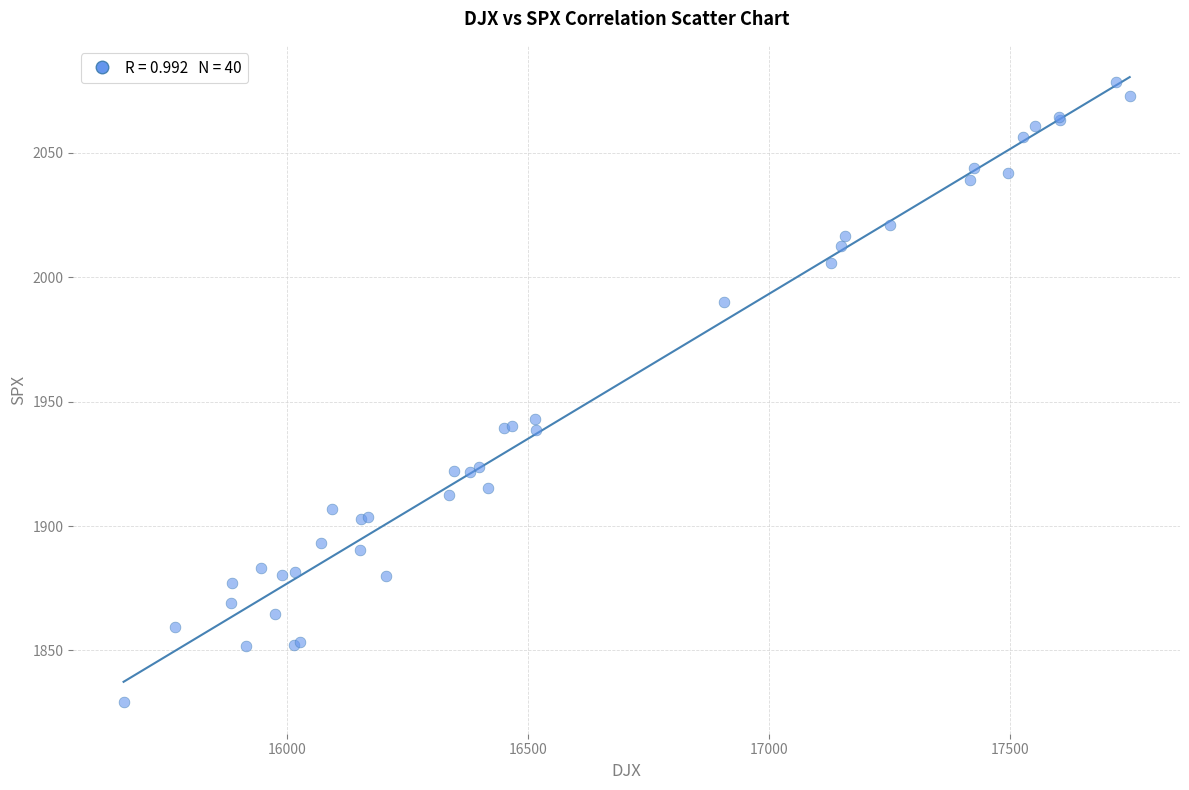

What Y value in the scatter plot is closest to 1953?

1943.1